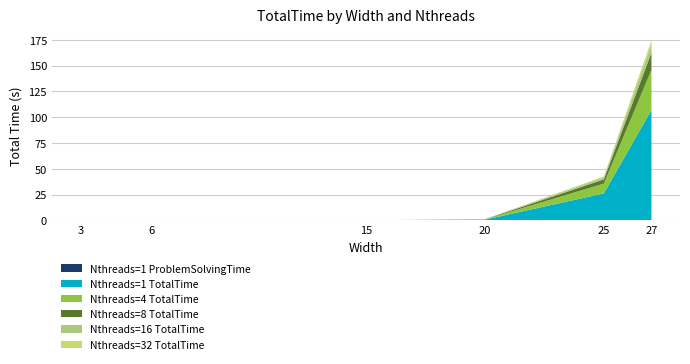

Reading left to right, transcribe all the data shown in this chart.

Nthreads=1 ProblemSolvingTime: 3=0.0	6=0.0	15=0.0	20=0.0	25=0.0	27=0.0
Nthreads=1 TotalTime: 3=0.0	6=0.0	15=0.0	20=0.7	25=26.2	27=107.2
Nthreads=4 TotalTime: 3=0.0	6=0.0	15=0.0	20=0.3	25=9.4	27=38.7
Nthreads=8 TotalTime: 3=0.0	6=0.0	15=0.0	20=0.1	25=4.1	27=16.8
Nthreads=16 TotalTime: 3=0.0	6=0.0	15=0.0	20=0.1	25=2.0	27=7.9
Nthreads=32 TotalTime: 3=0.0	6=0.0	15=0.0	20=0.0	25=1.0	27=3.9